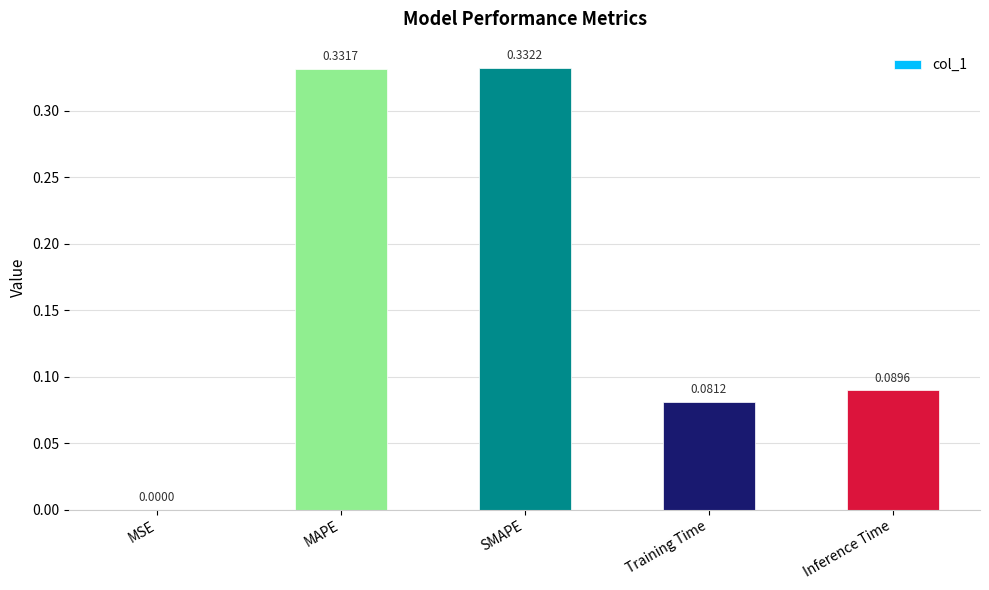

What is the change in value from SMAPE to Training Time?

-0.3